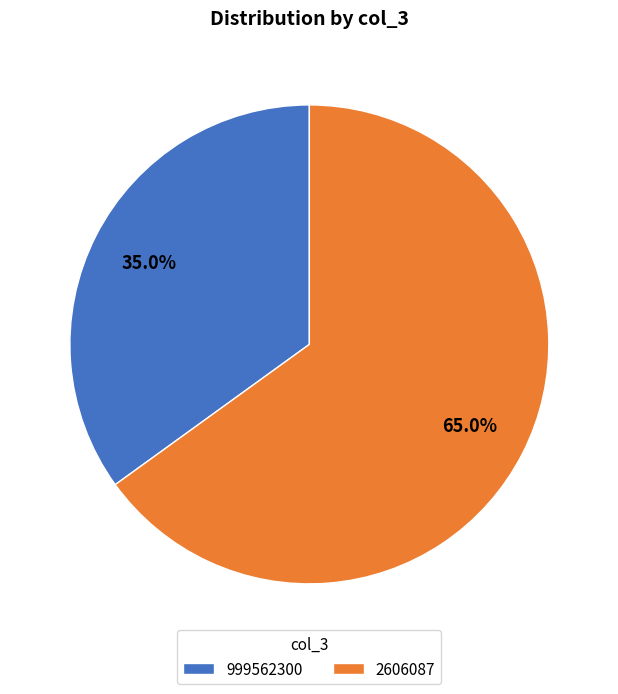

Does 999562300 represent more than half of the total?

No